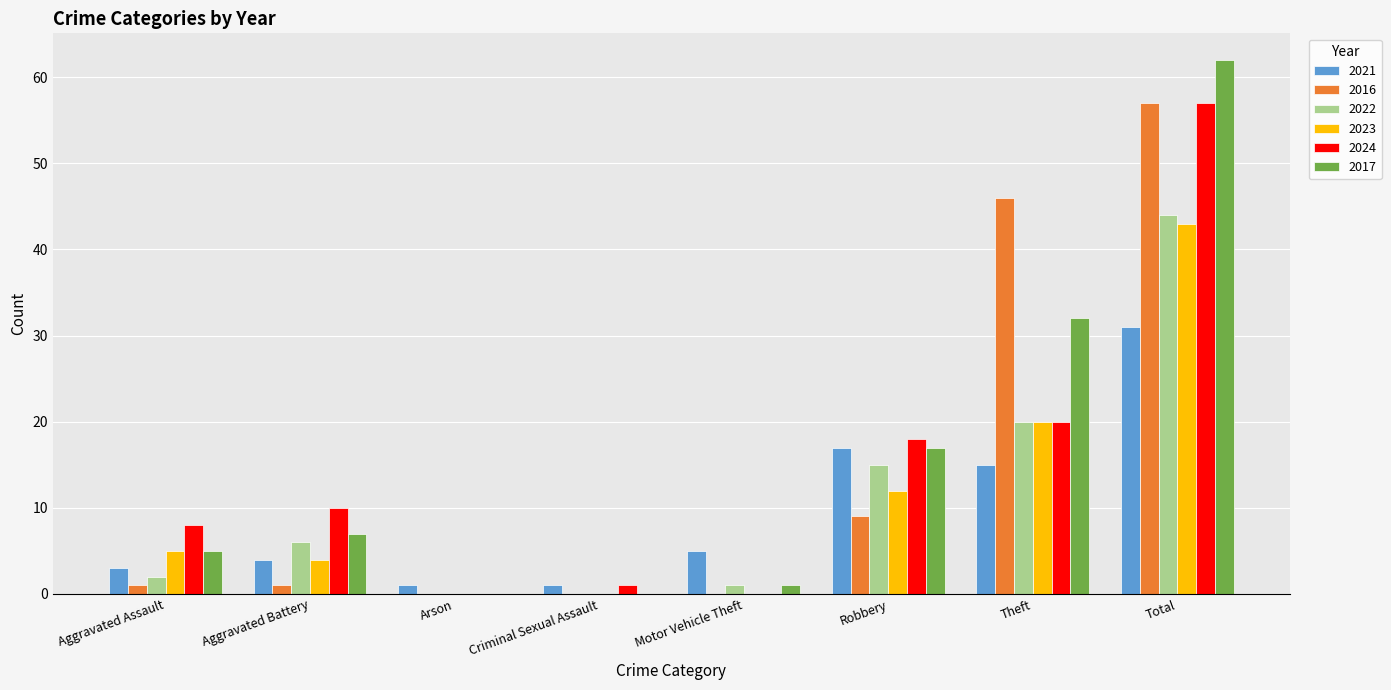

At which category is the sum across all series the highest?

Total